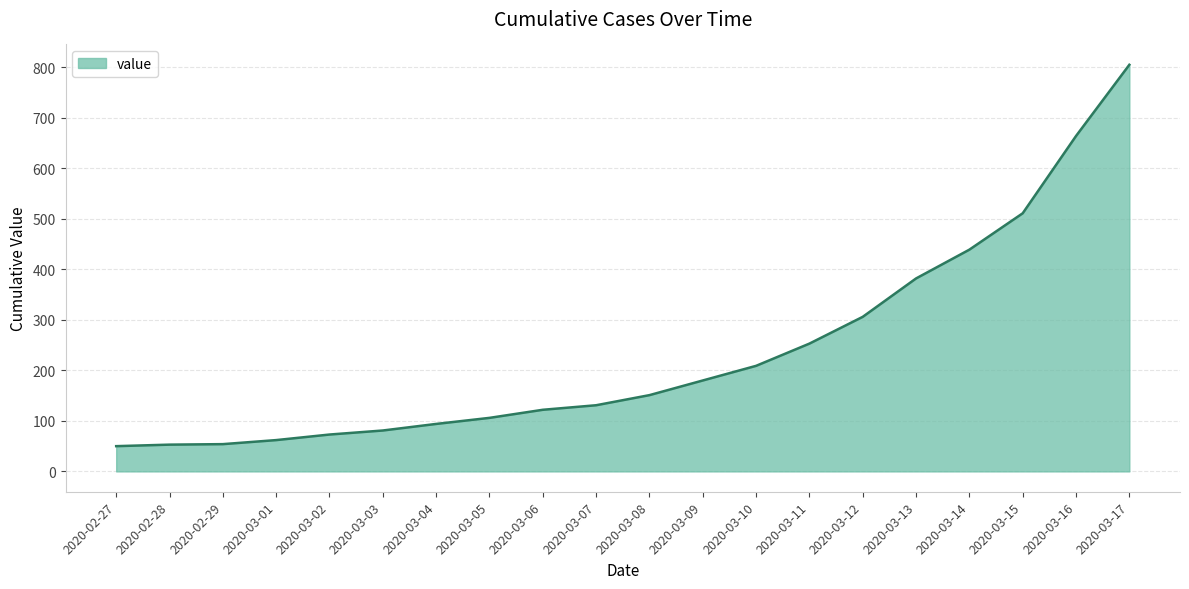

Does the chart display data point markers on the line(s)?

No